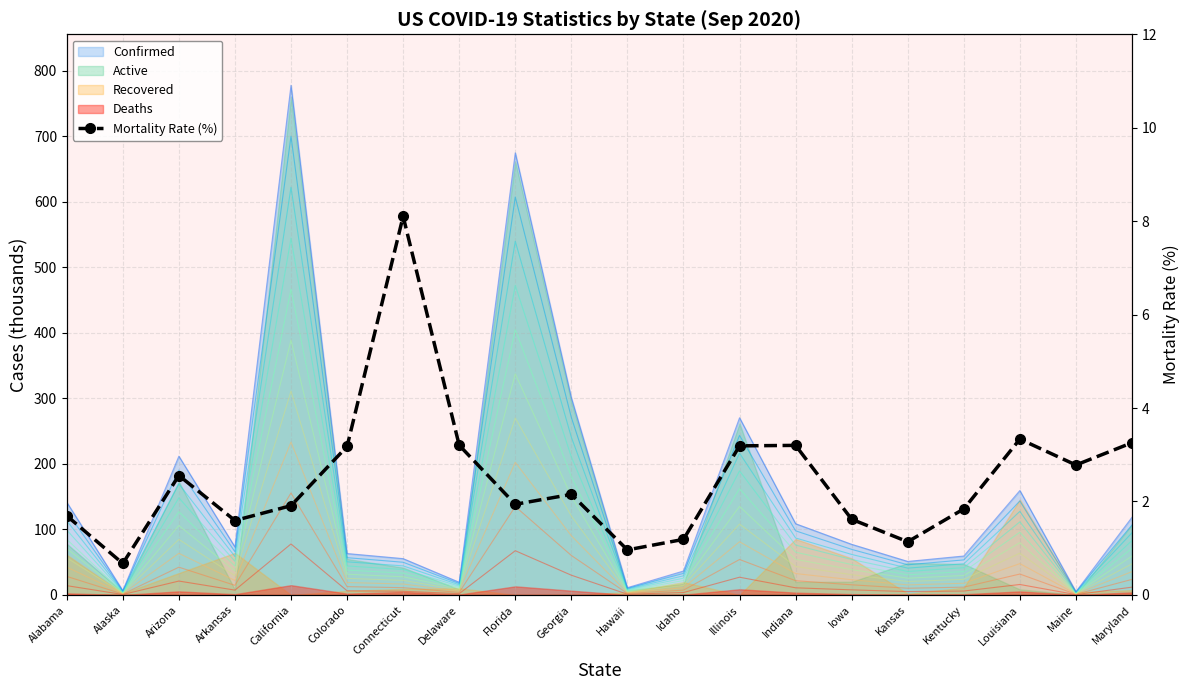

The value at Illinois is 3.2. True or false?

True